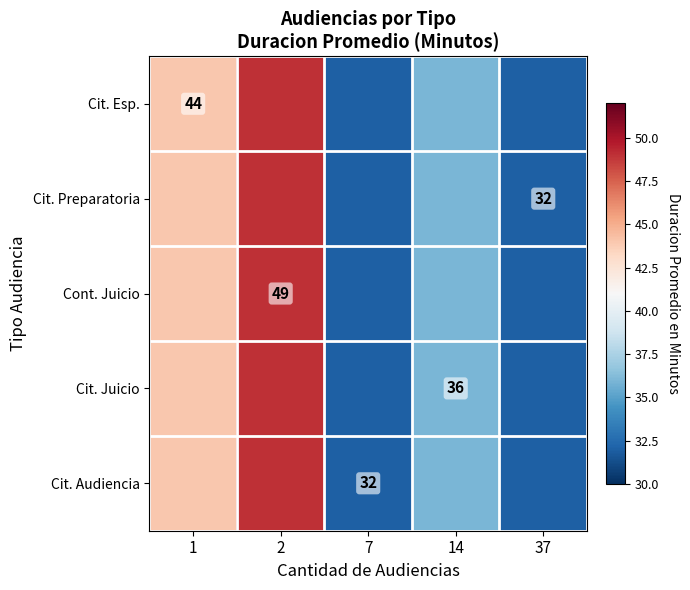

The Cit. Audiencia series shows 32 at 7. True or false?

True